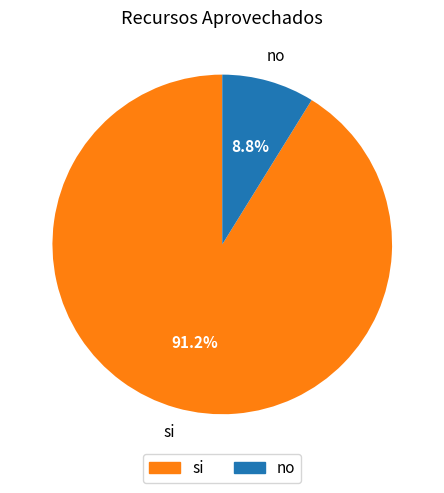

Which slice is the smallest?

no